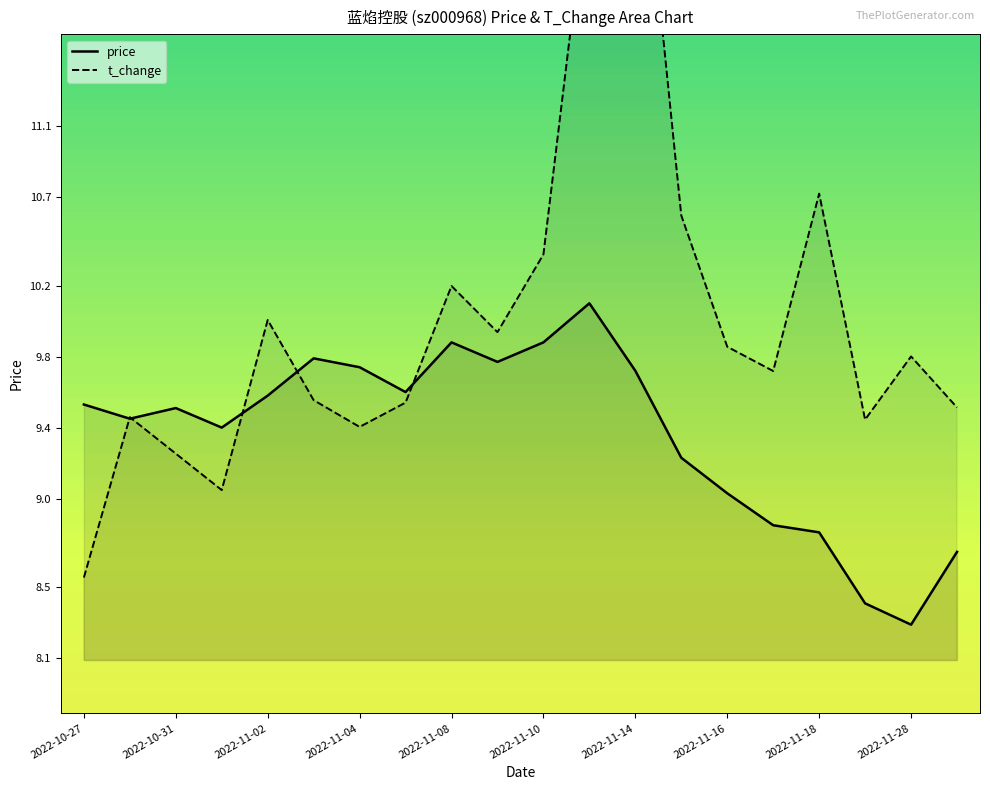

What is the total value across all series at 2022-10-27?

18.1